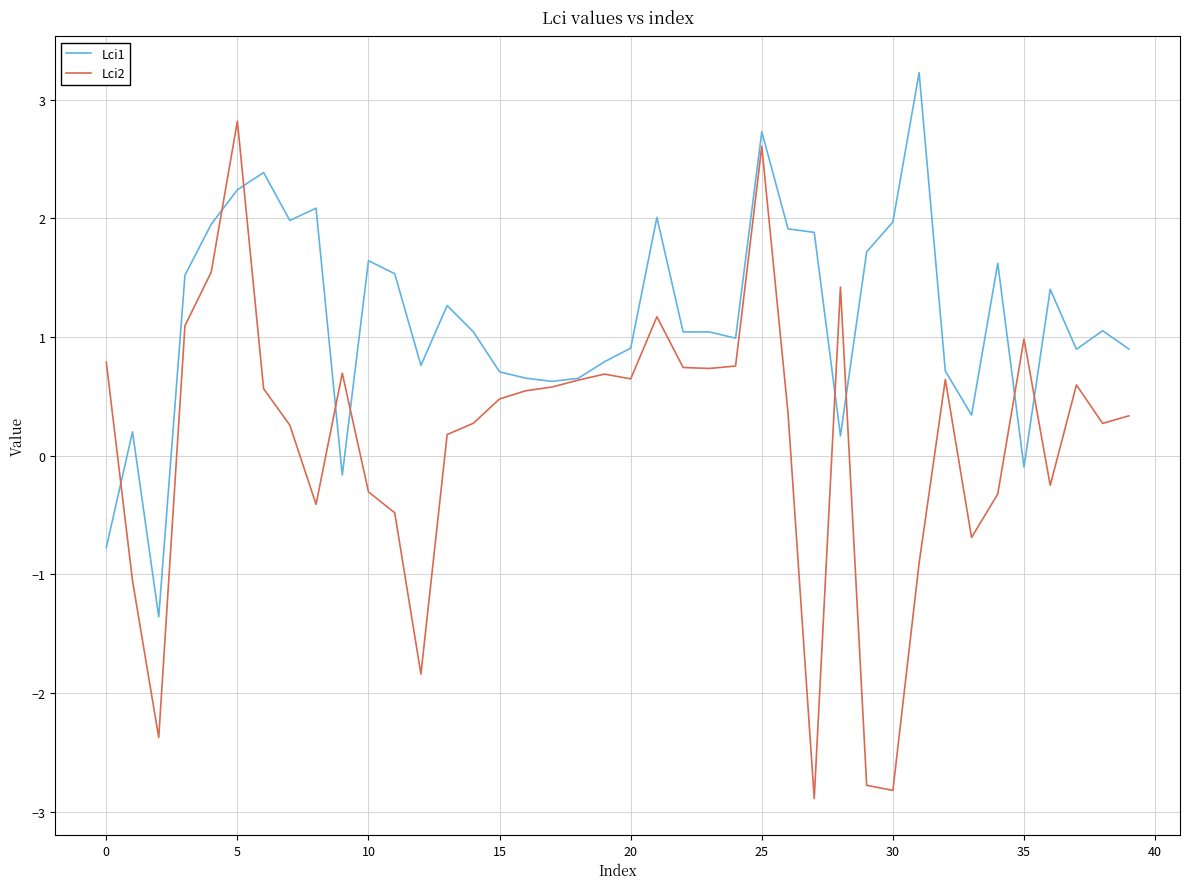

How many distinct data groups are displayed?

2